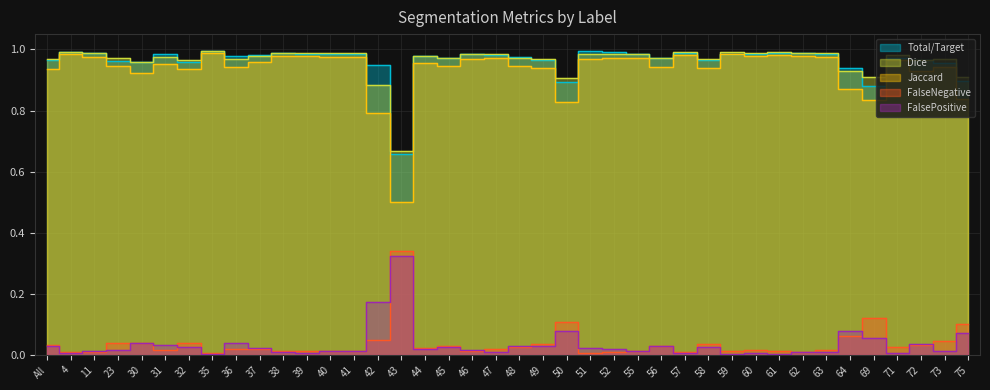

What position from the left is 64?

35